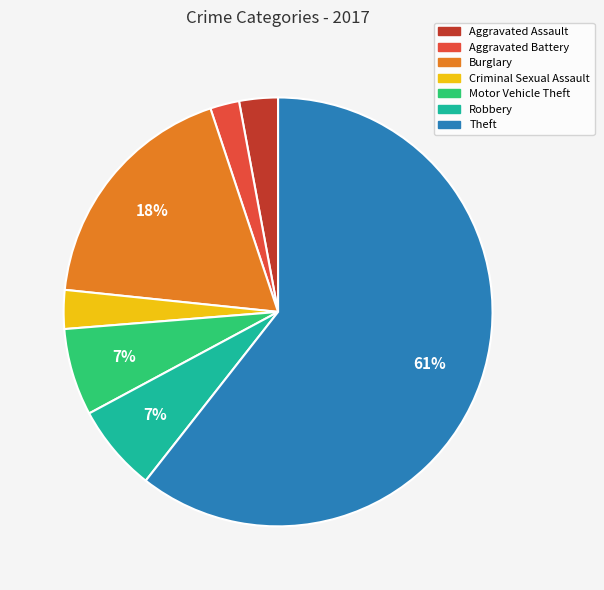

Which slice is the smallest?

Aggravated Battery